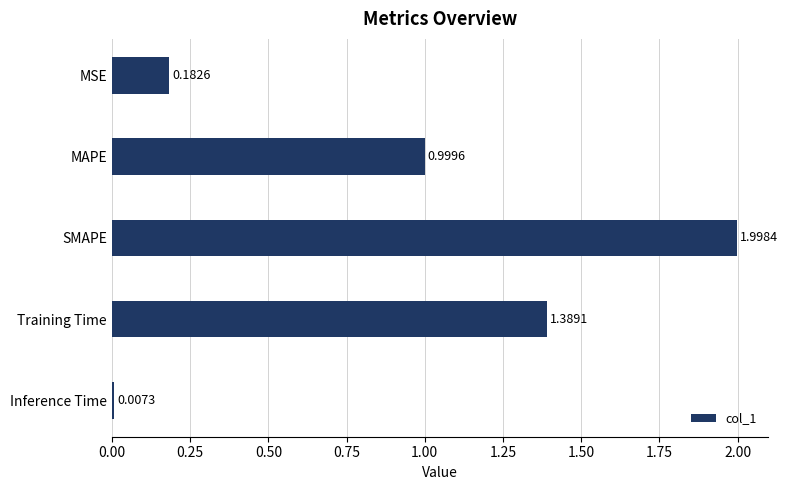

Rank the categories by value from highest to lowest.

SMAPE, Training Time, MAPE, MSE, Inference Time